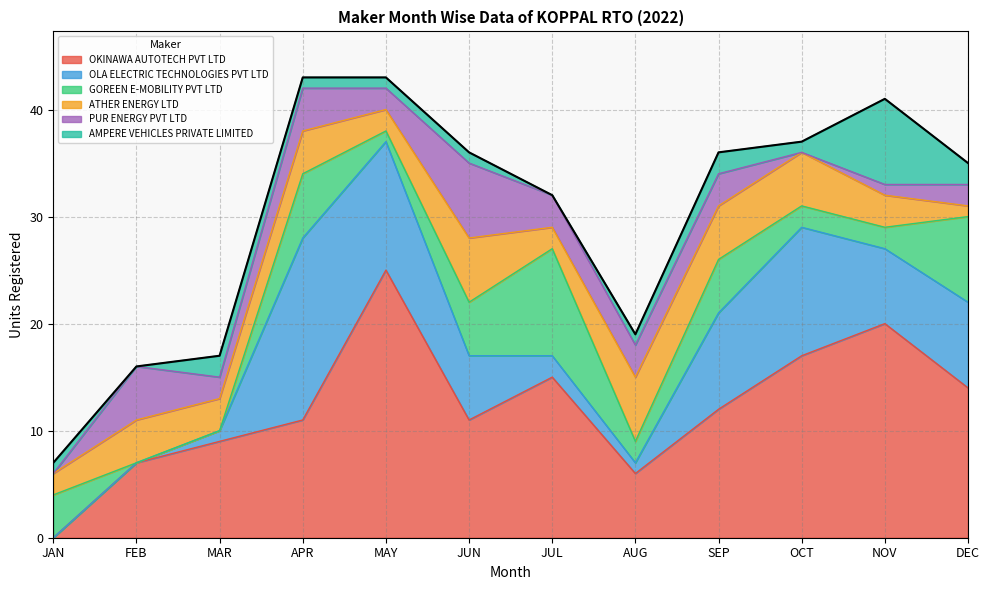

Reading right to left, what are all the values shown in this chart?

OKINAWA AUTOTECH PVT LTD: DEC=14	NOV=20	OCT=17	SEP=12	AUG=6	JUL=15	JUN=11	MAY=25	APR=11	MAR=9	FEB=7	JAN=0
OLA ELECTRIC TECHNOLOGIES PVT LTD: DEC=8	NOV=7	OCT=12	SEP=9	AUG=1	JUL=2	JUN=6	MAY=12	APR=17	MAR=1	FEB=0	JAN=0
GOREEN E-MOBILITY PVT LTD: DEC=8	NOV=2	OCT=2	SEP=5	AUG=2	JUL=10	JUN=5	MAY=1	APR=6	MAR=0	FEB=0	JAN=4
ATHER ENERGY LTD: DEC=1	NOV=3	OCT=5	SEP=5	AUG=6	JUL=2	JUN=6	MAY=2	APR=4	MAR=3	FEB=4	JAN=2
PUR ENERGY PVT LTD: DEC=2	NOV=1	OCT=0	SEP=3	AUG=3	JUL=3	JUN=7	MAY=2	APR=4	MAR=2	FEB=5	JAN=0
AMPERE VEHICLES PRIVATE LIMITED: DEC=2	NOV=8	OCT=1	SEP=2	AUG=1	JUL=0	JUN=1	MAY=1	APR=1	MAR=2	FEB=0	JAN=1